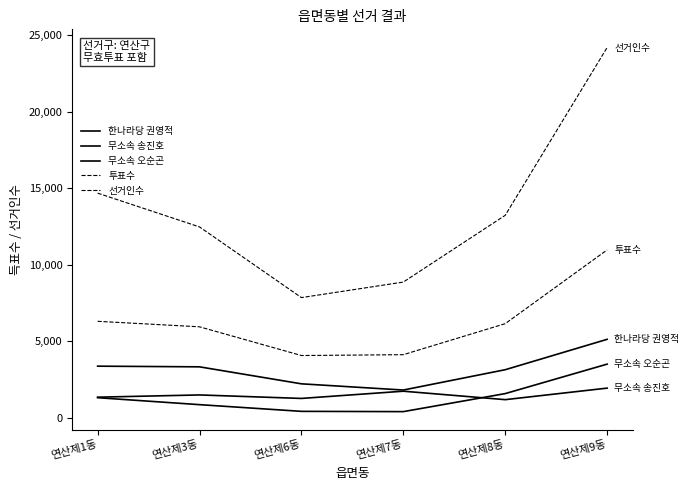

How many lines are shown in the chart?

5